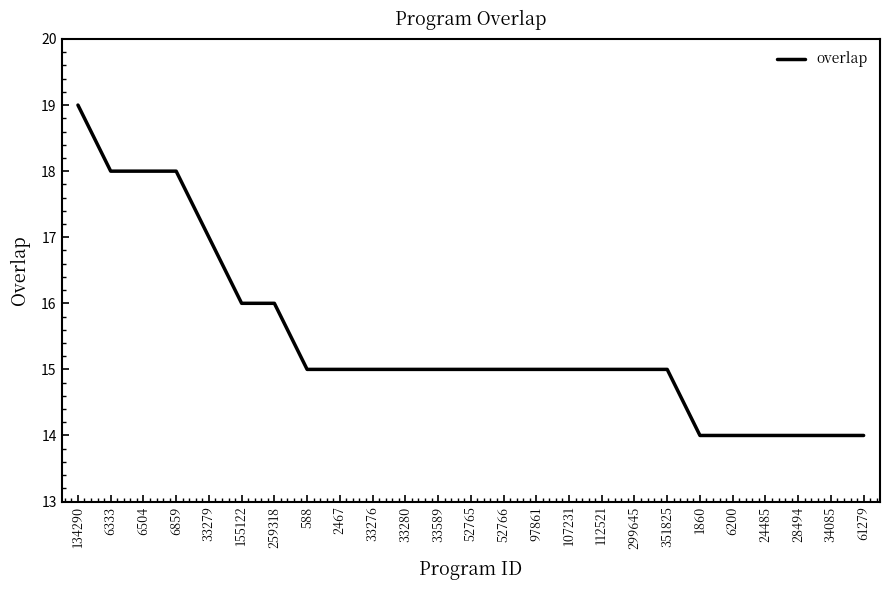

What is the smallest value displayed?

14